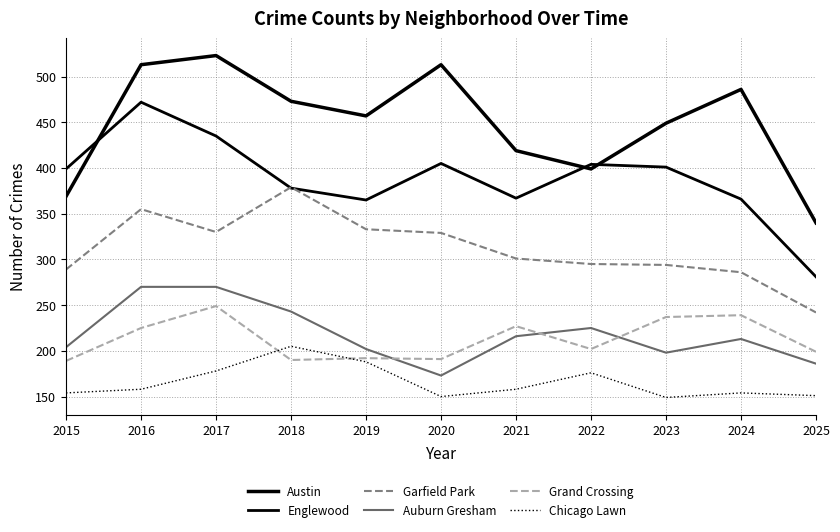

How many series are shown in this chart?

6